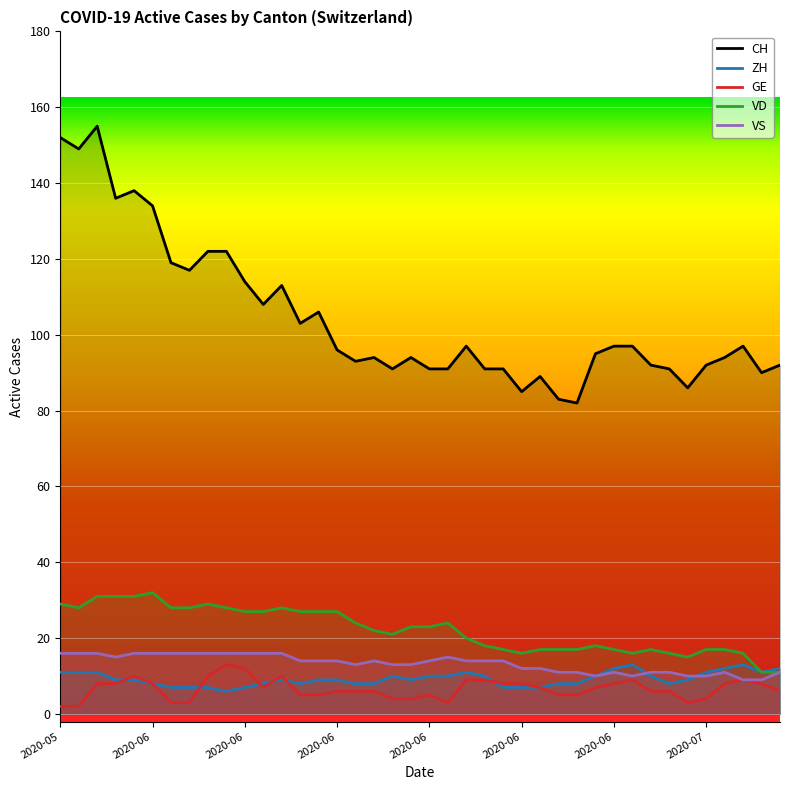

What is the difference between the maximum and minimum values in the CH series?

73